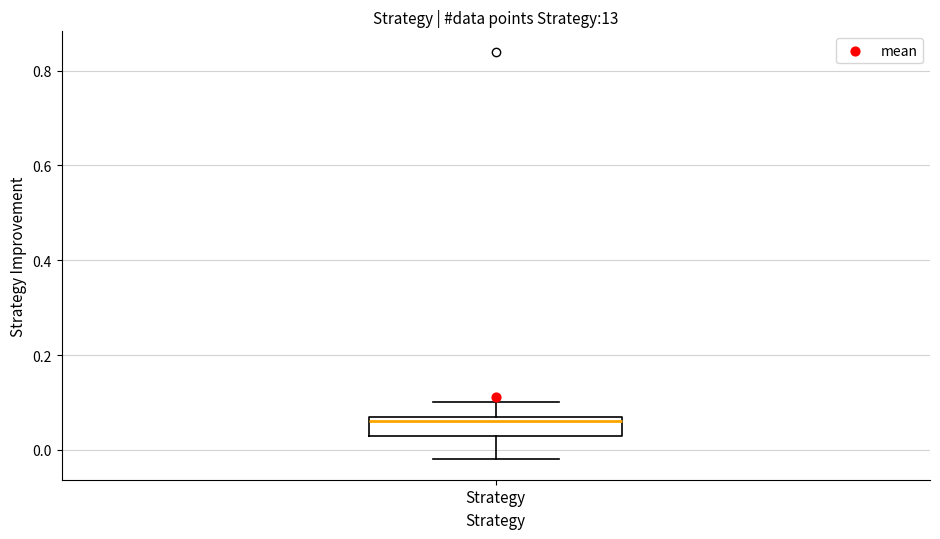

Transcribe this box plot: give where the median line is, the range the box spans, and where the two whiskers end, as read against the y-axis. The values are not printed on the chart, so give them approximately, as read against the axis.

median 0.06, box 0.04 to 0.08, whiskers -0.02 to 0.10